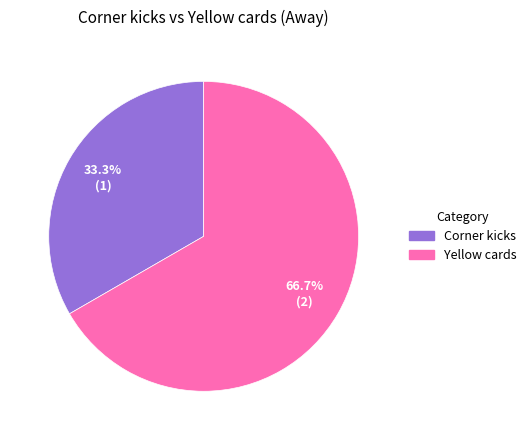

What is the smallest slice in the pie chart?

Corner kicks